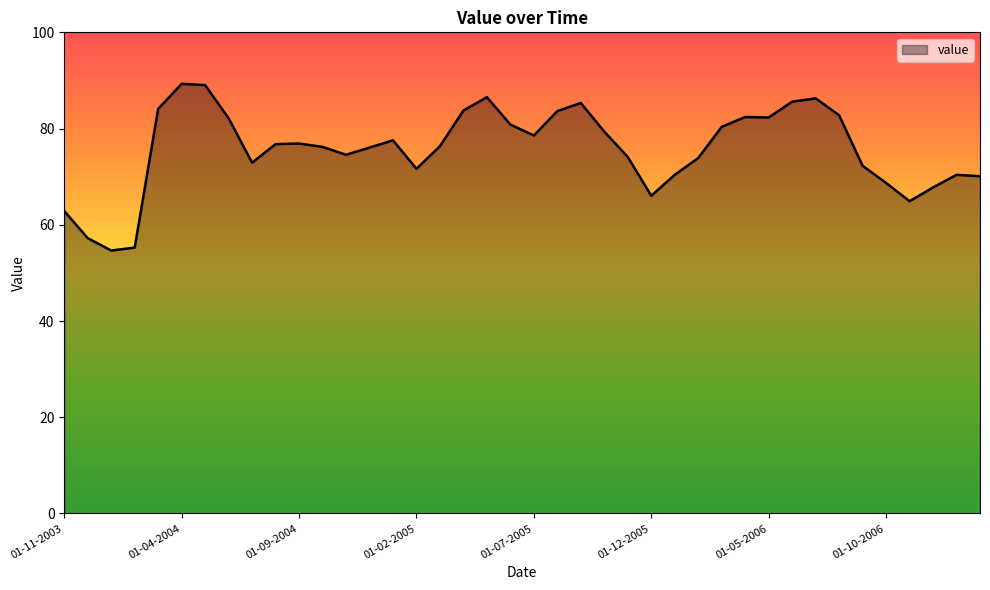

What is the maximum value shown in the chart?

89.3